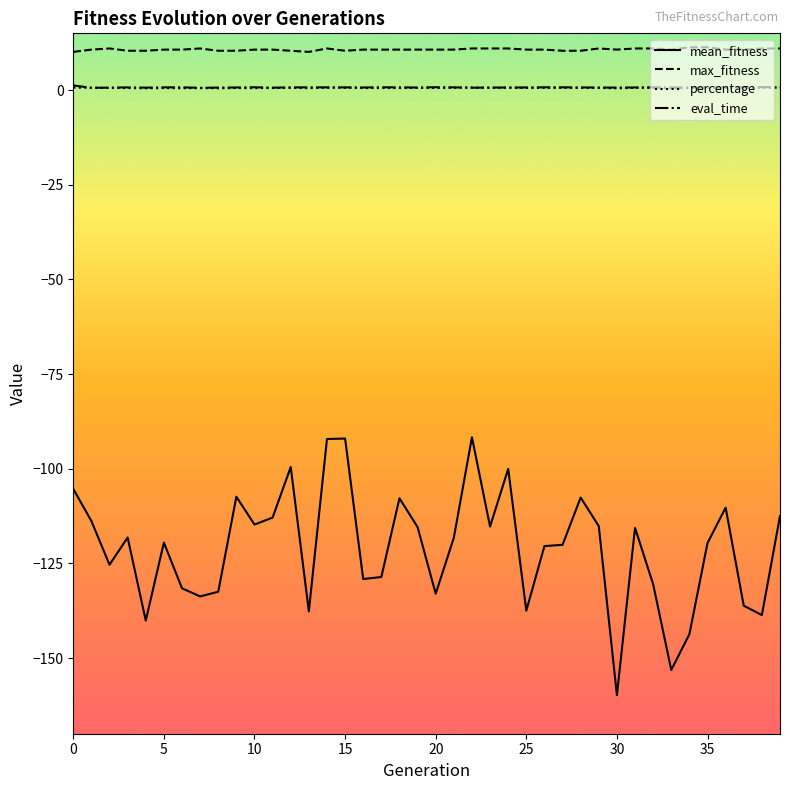

Which series has the largest total across all categories?

max_fitness